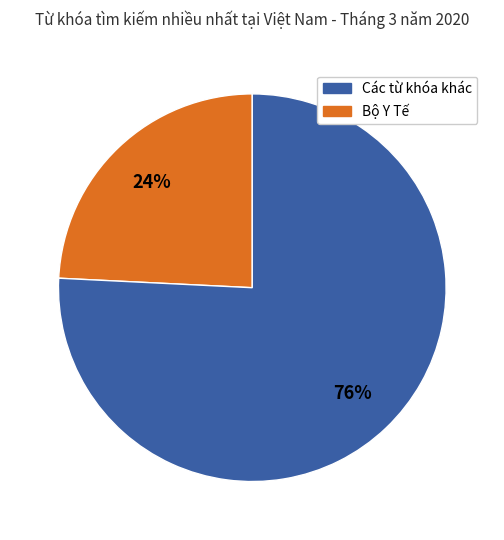

How many segments does this pie chart have?

2